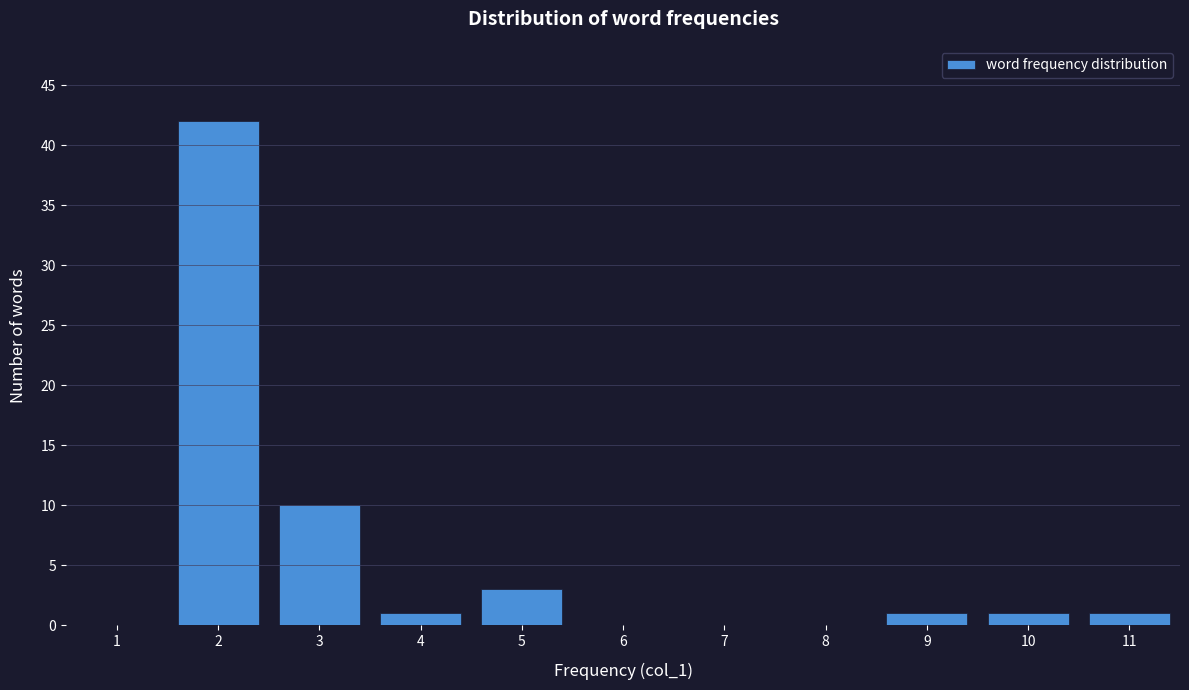

Reading left to right, what are all the values shown in this chart?

1=0	2=42	3=10	4=1	5=3	6=0	7=0	8=0	9=1	10=1	11=1